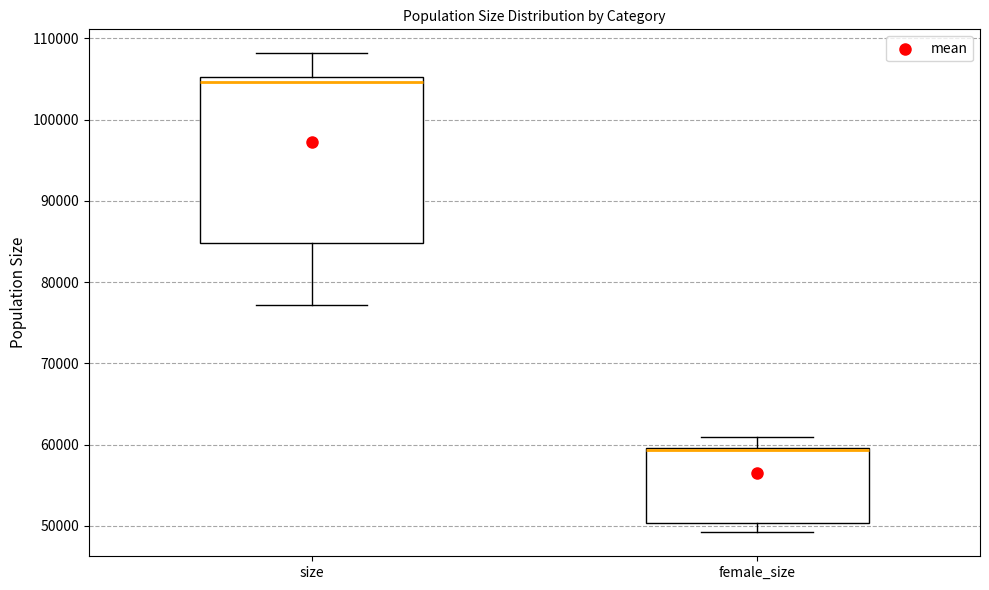

Where does the lower whisker of the box for size end on the y-axis? The values are not printed on the chart, so give them approximately, as read against the axis.

77000